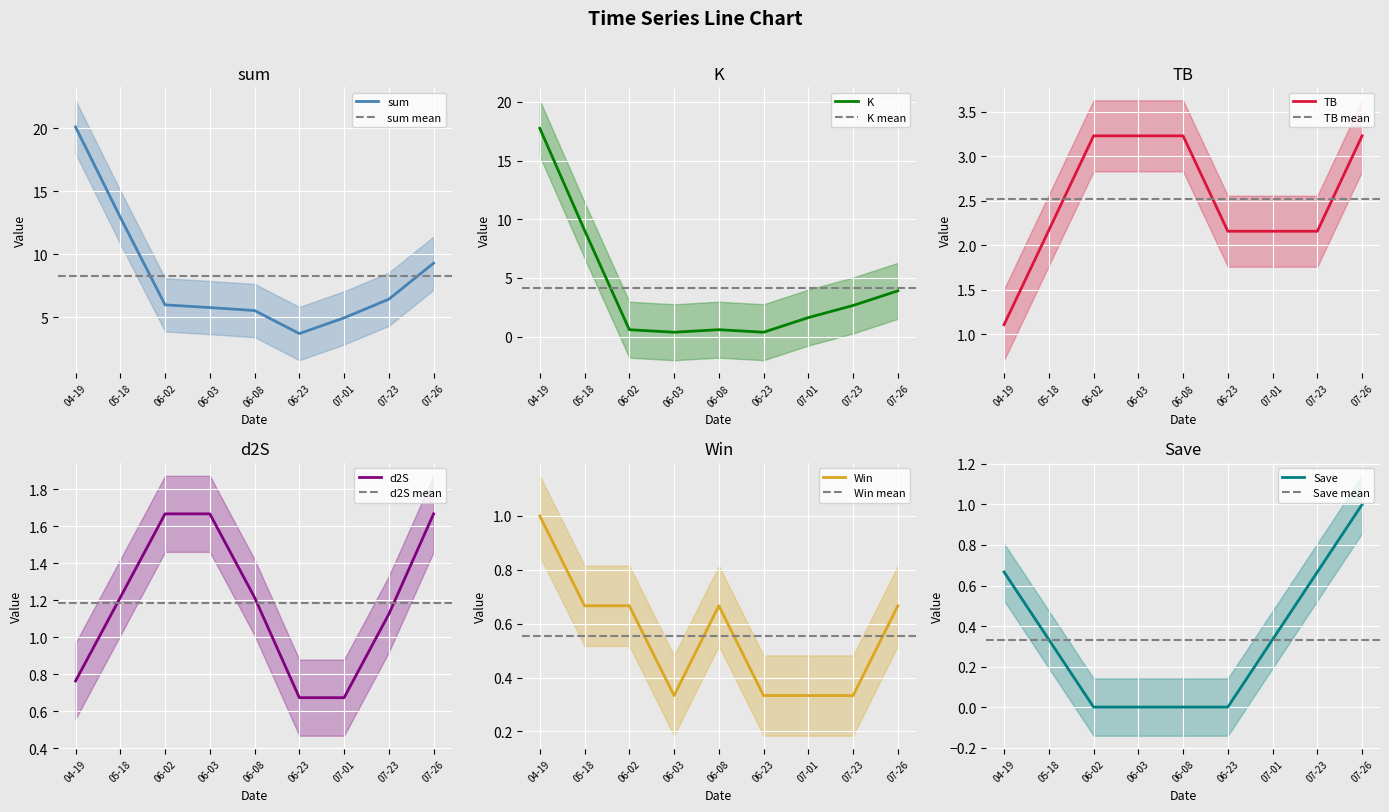

At which label does sum reach its peak?

04-19